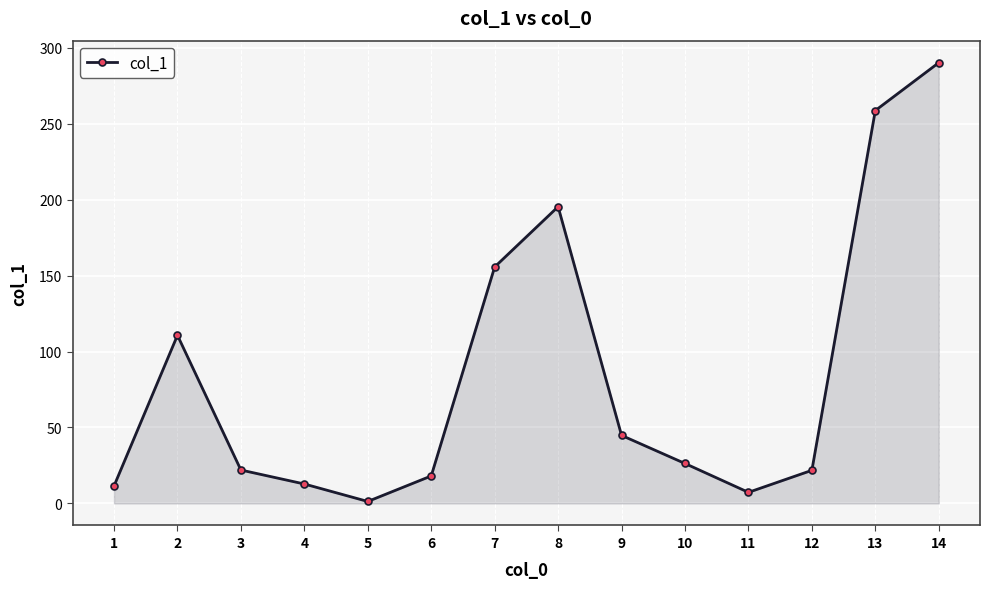

What is the change in value from 4 to 10?

+13.5